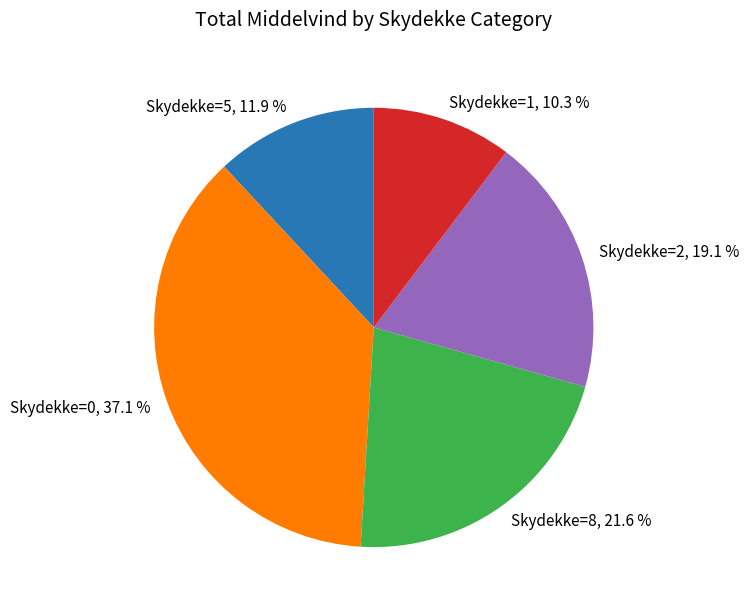

What portion of the pie excludes Skydekke=8, 21.6 %?

78.4%